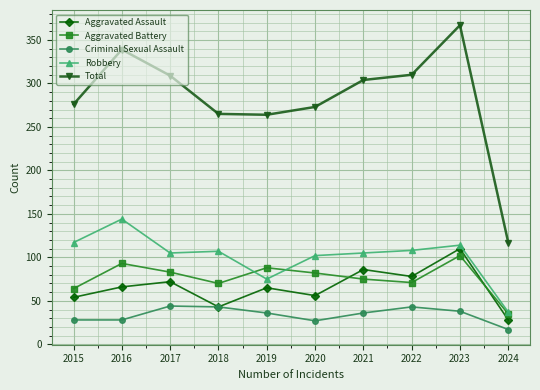

True or false: Criminal Sexual Assault and Aggravated Battery intersect in this chart.

False